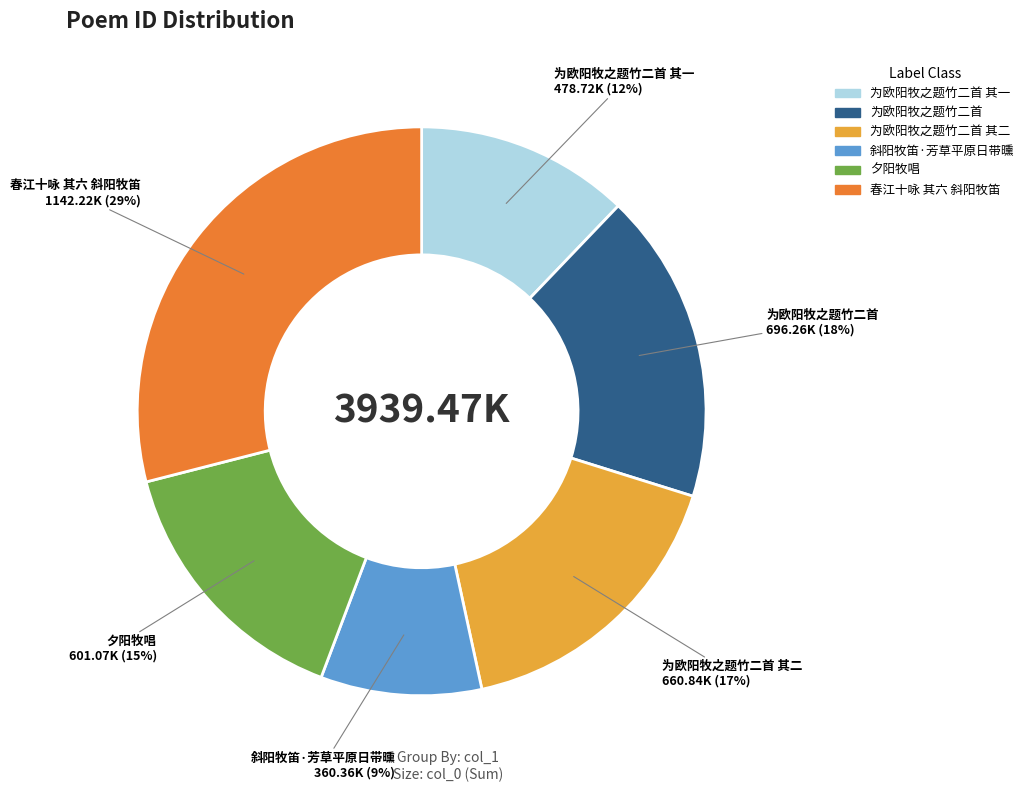

Is there a majority slice in this chart?

No